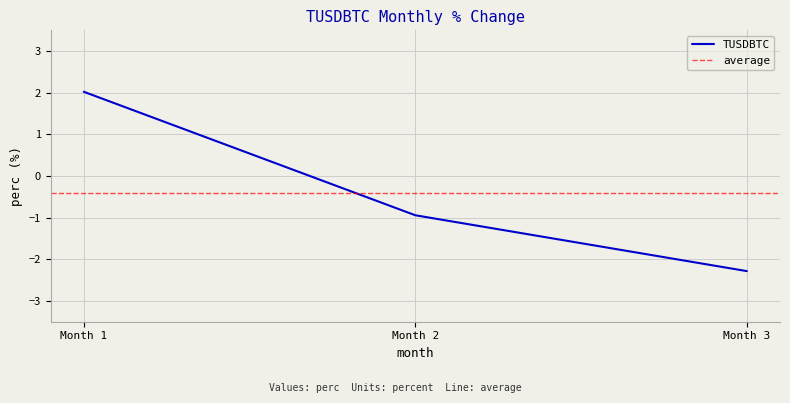

At which label does TUSDBTC first exceed 0?

Month 1